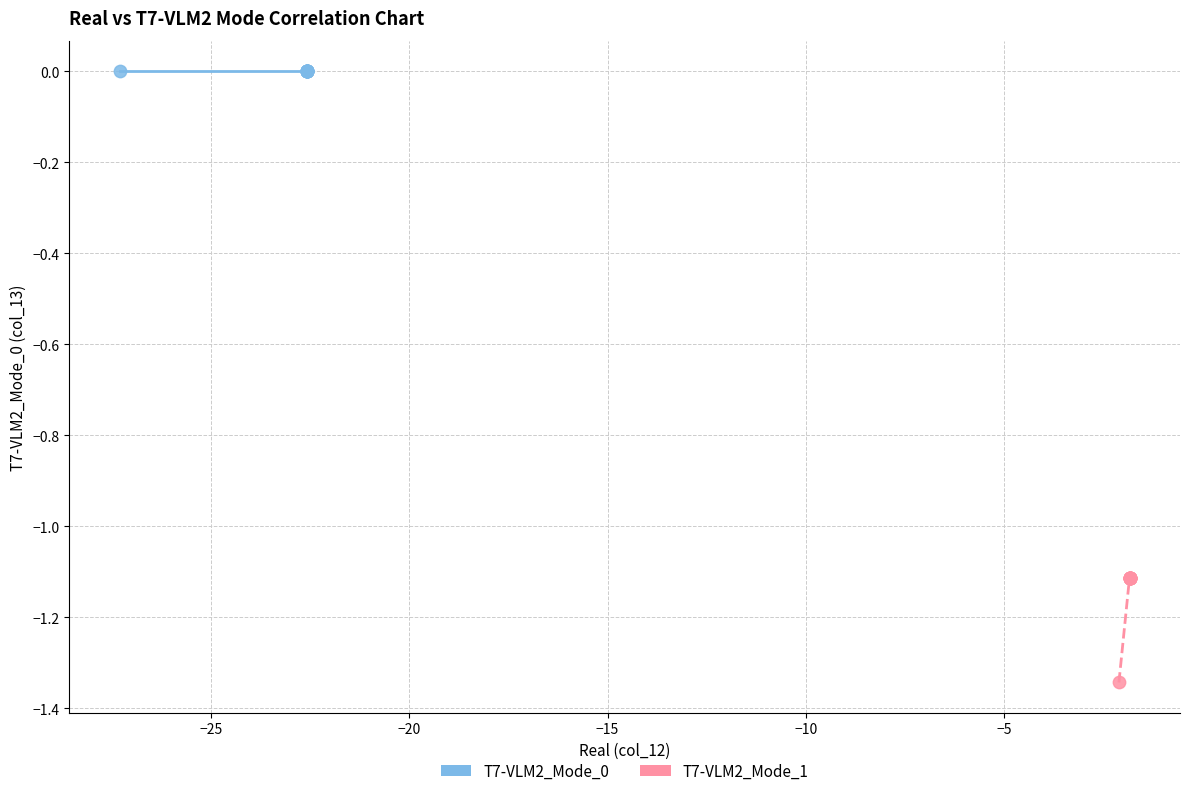

Which series contains the lowest Y value?

T7-VLM2_Mode_1